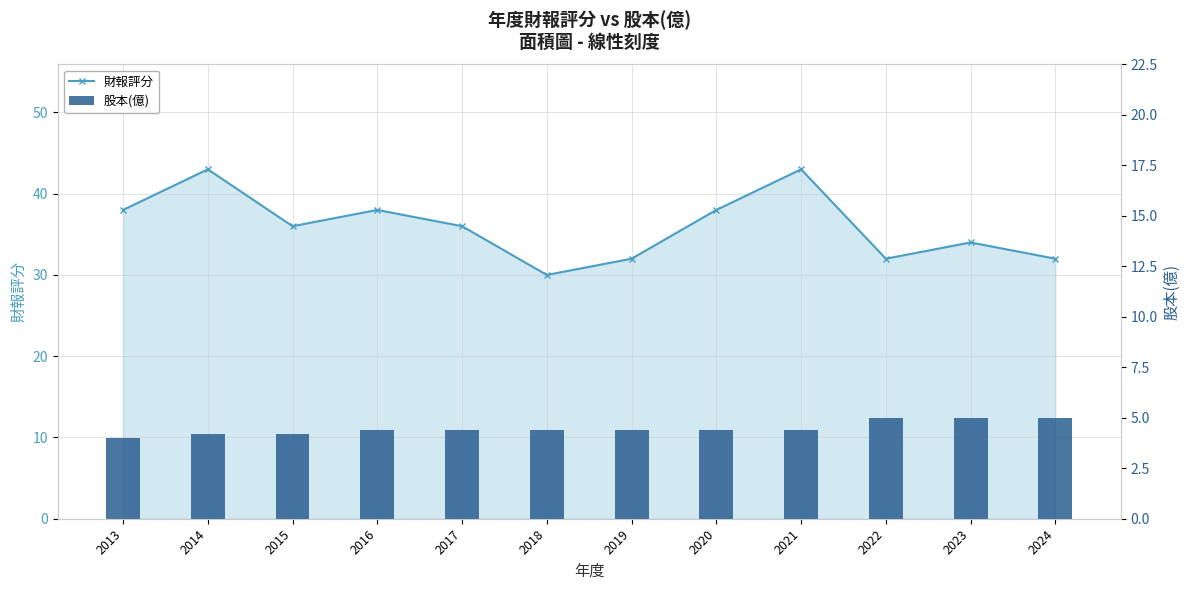

What is the difference between the highest and lowest values at 2019?

27.6